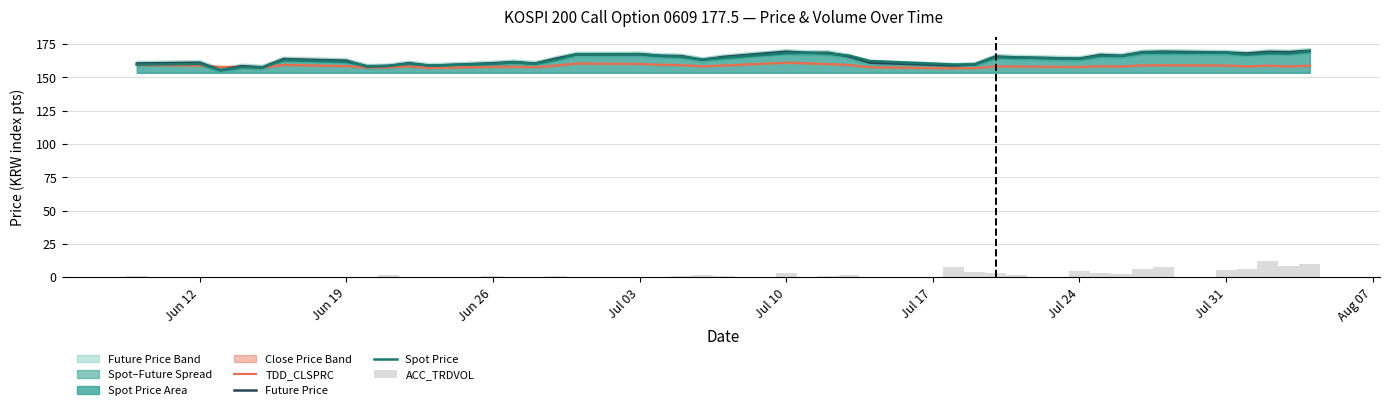

What is the minimum value for Spot Price?

155.4